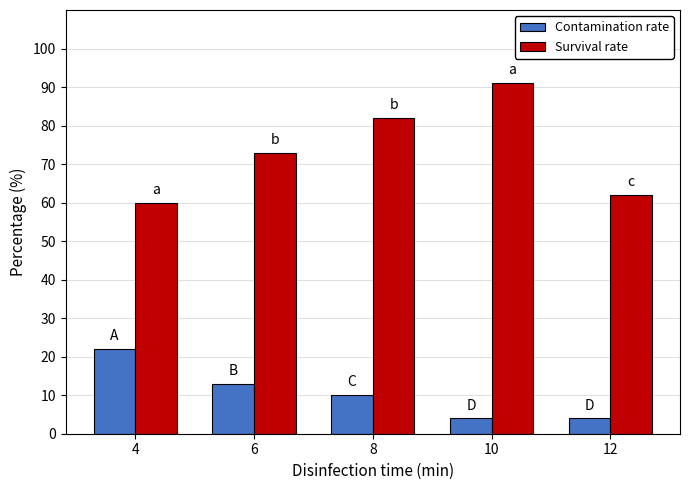

At which category is the sum across all series the highest?

10